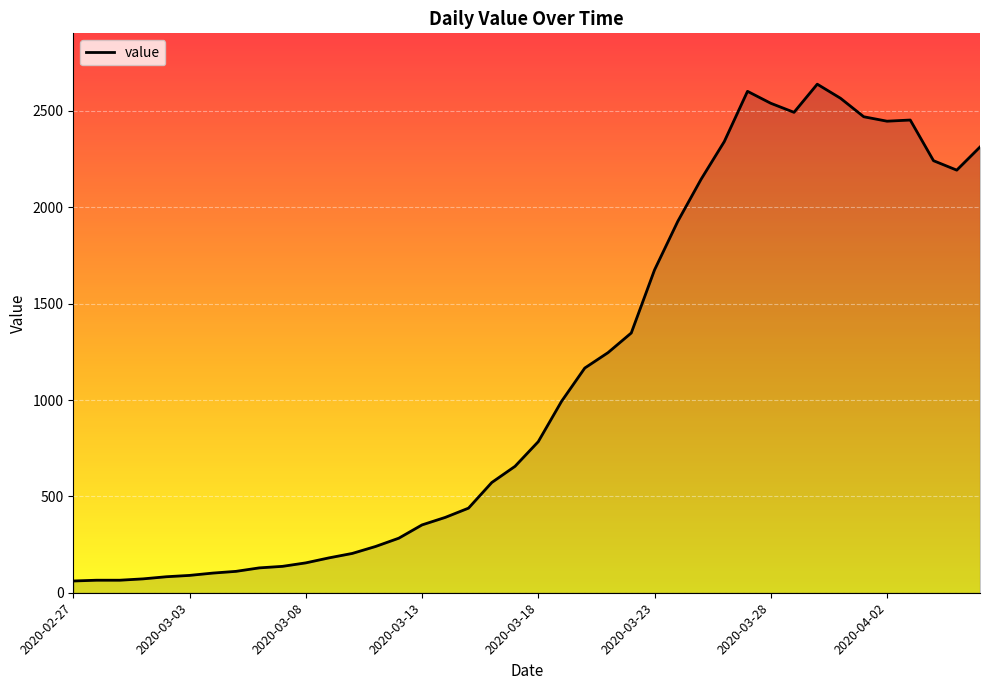

What is the smallest value displayed?

61